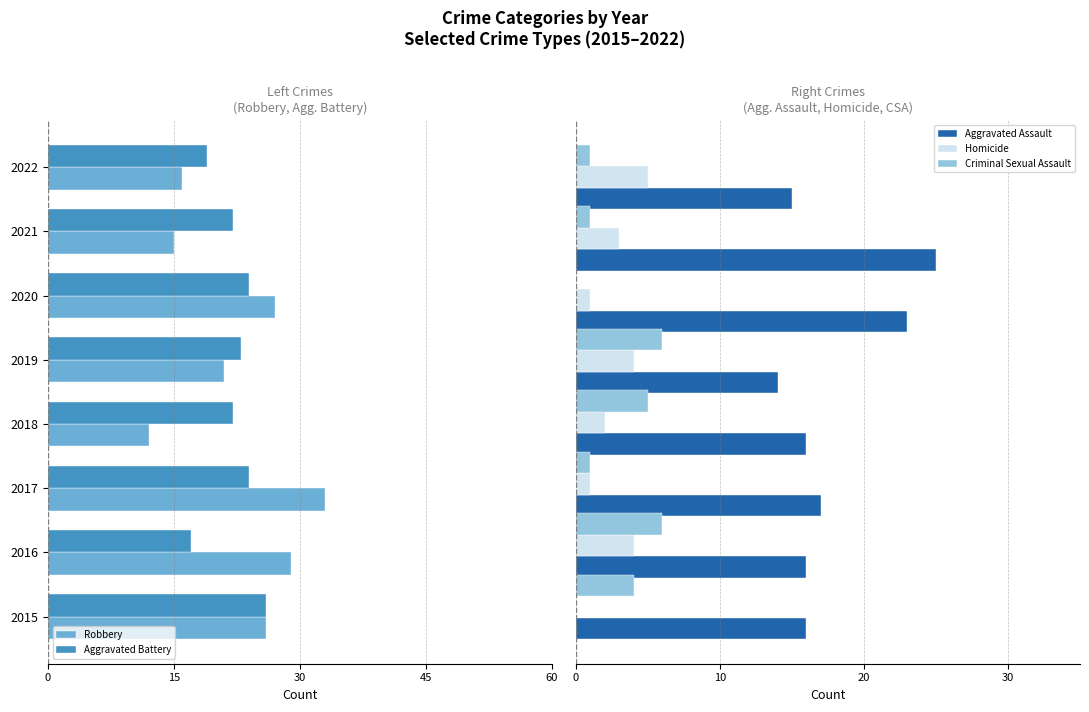

What is the sum of all Homicide values?

20